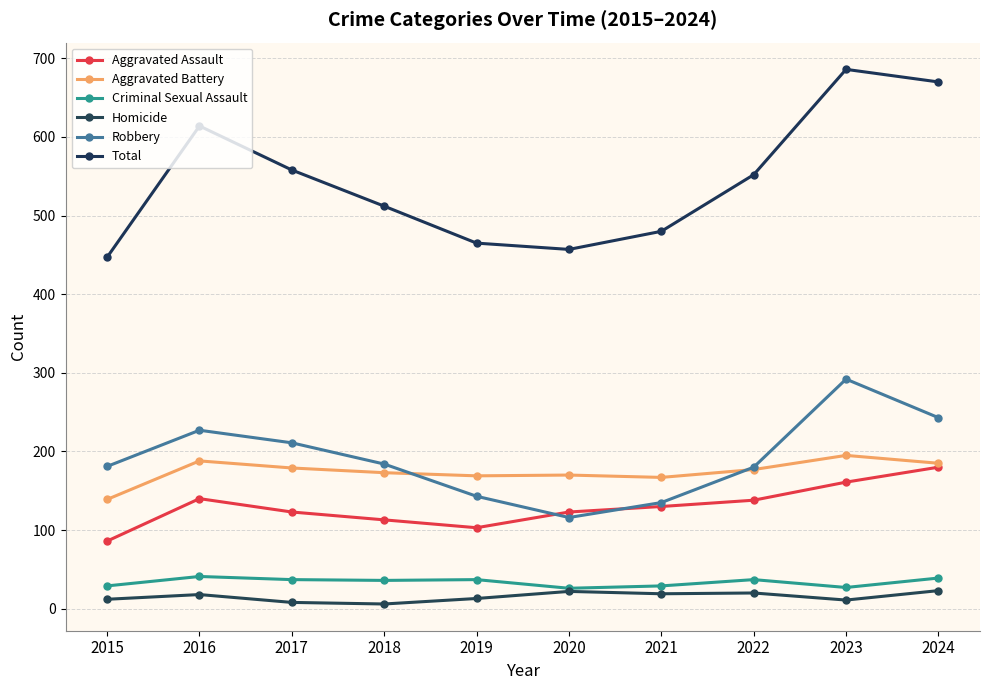

What is the sum of all Robbery values?

1912